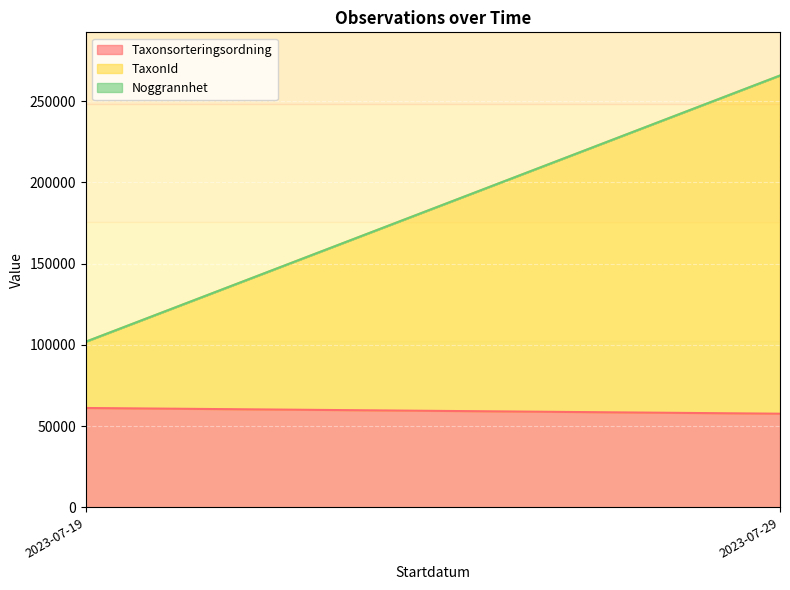

True or false: Noggrannhet and Taxonsorteringsordning intersect in this chart.

False